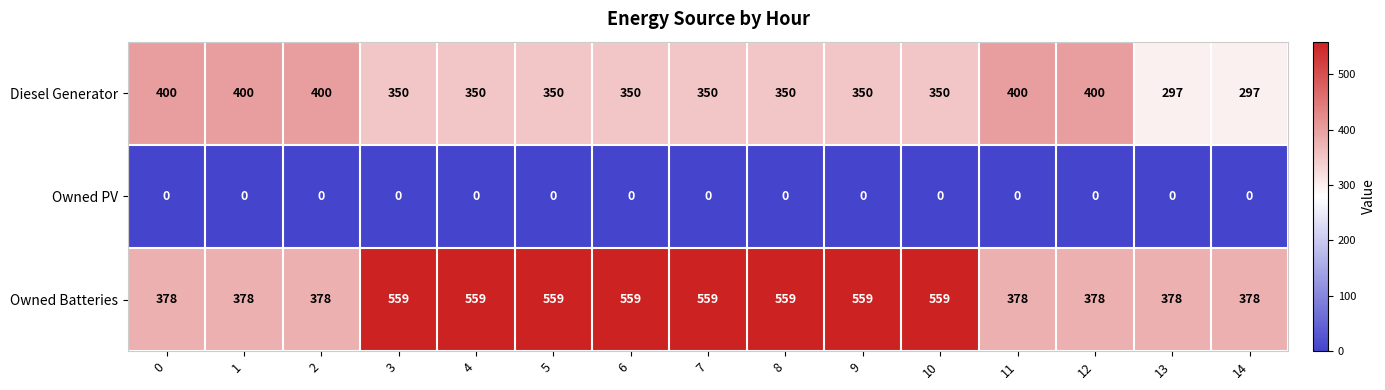

At how many categories does at least one series exceed 142?

15